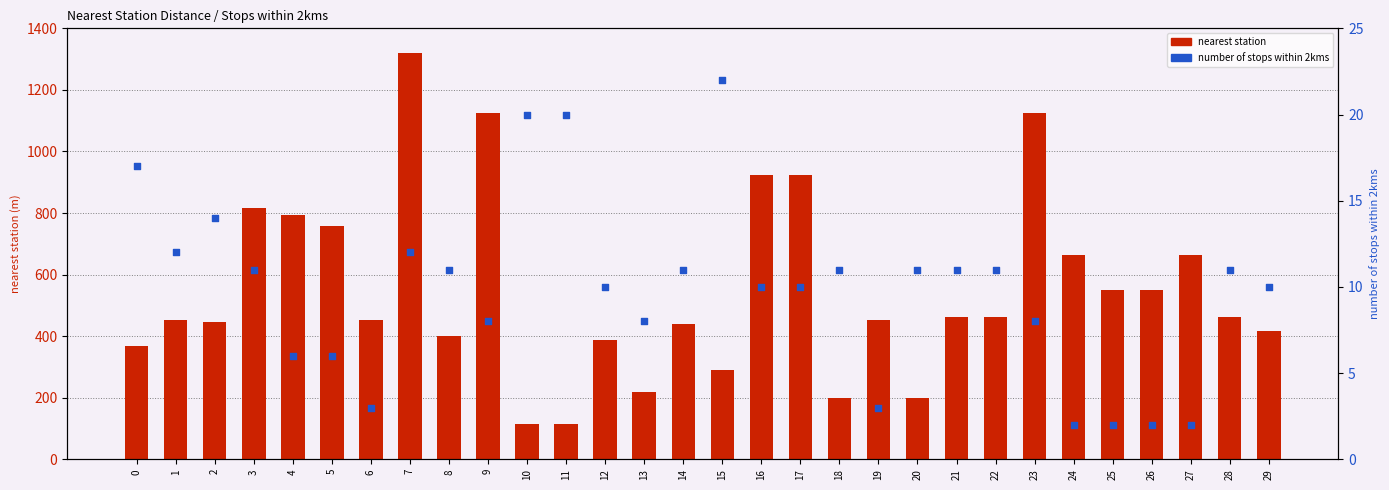

What are all the series names shown in the legend?

nearest station, number of stops within 2kms